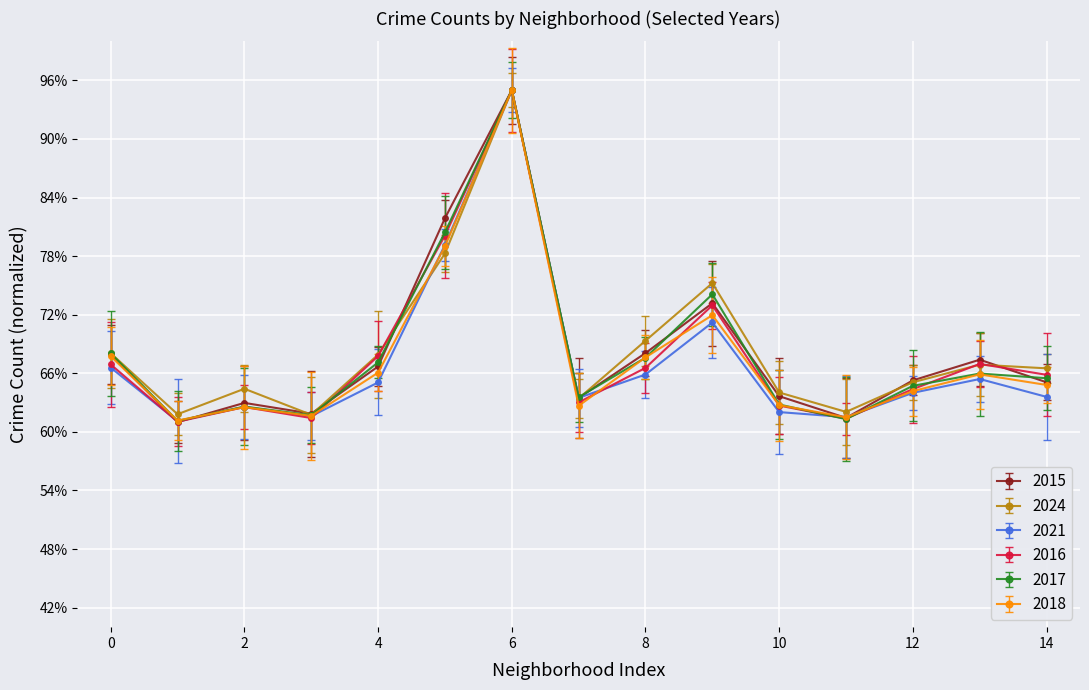

What is the lowest value of the 2015 series?

61.0